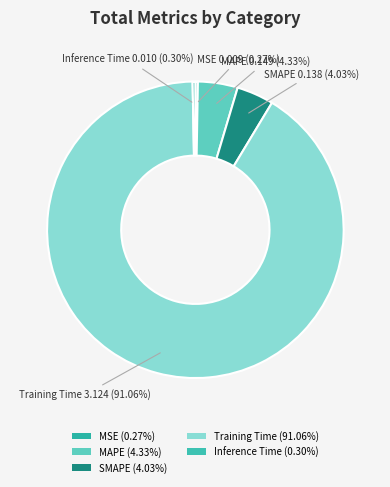

Does Training Time account for over 50% of the chart?

Yes